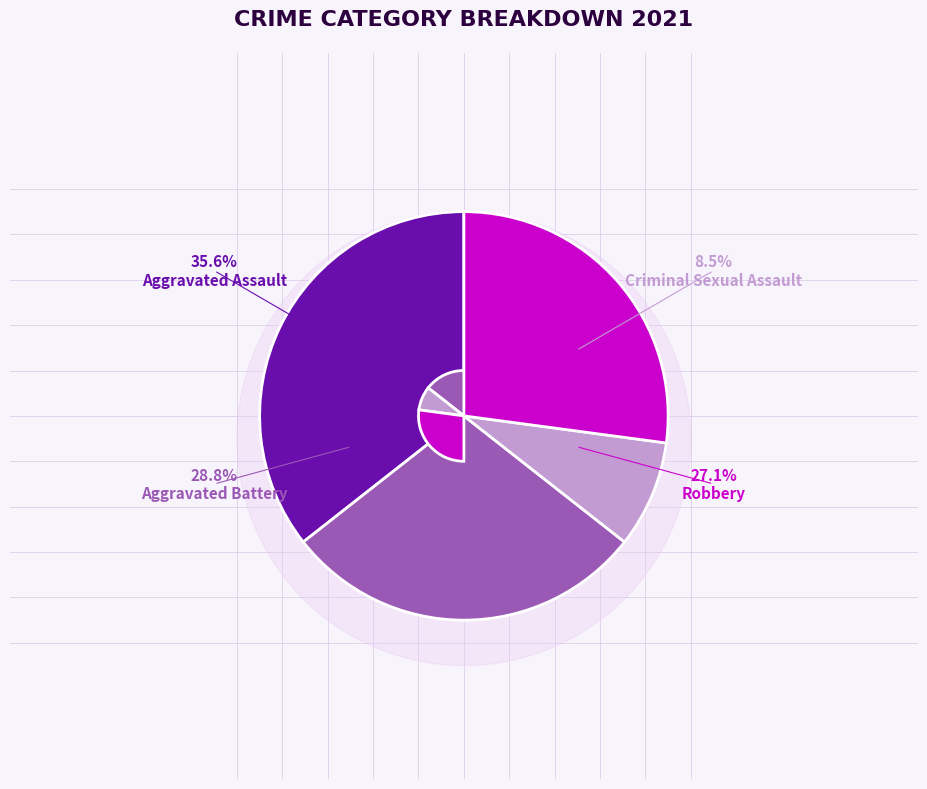

Which slice is the largest?

Aggravated Assault